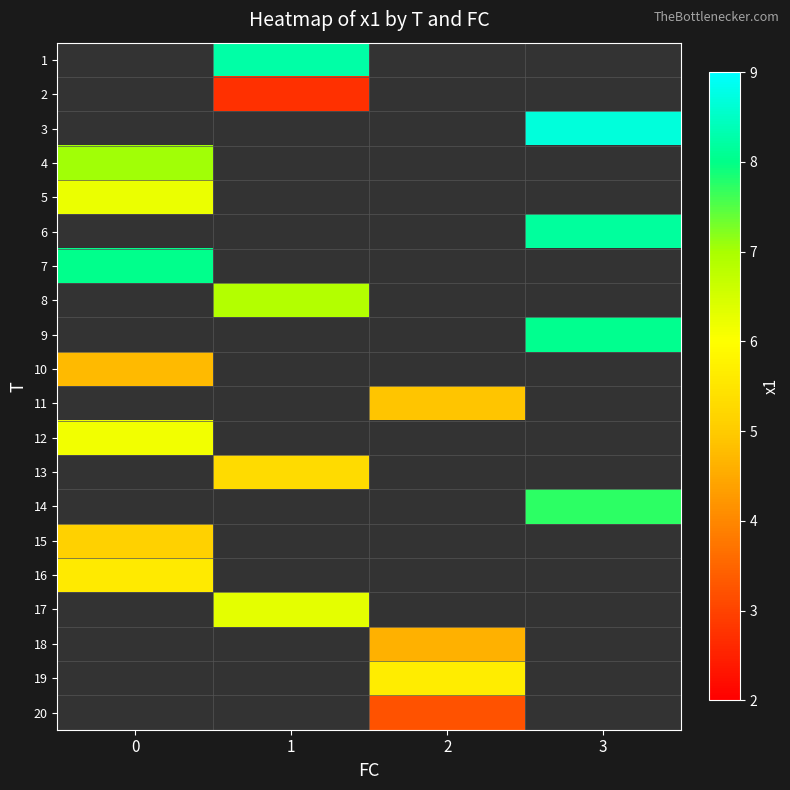

How many values in 20 are above zero?

1